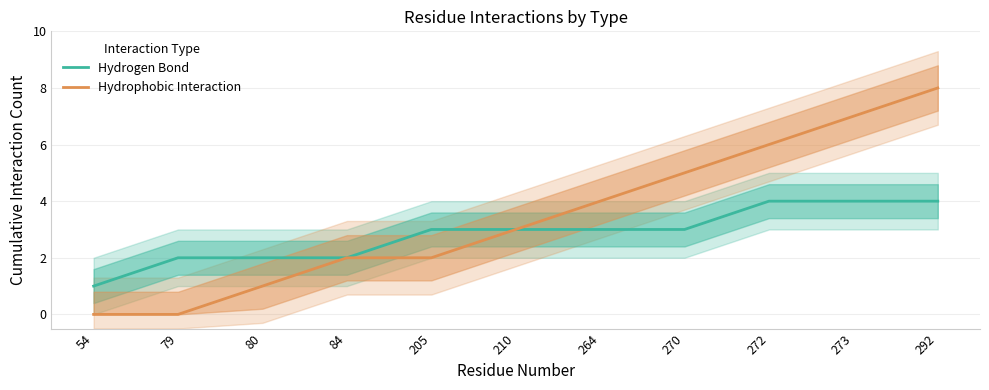

How many values in the Hydrogen Bond series are below 3?

4